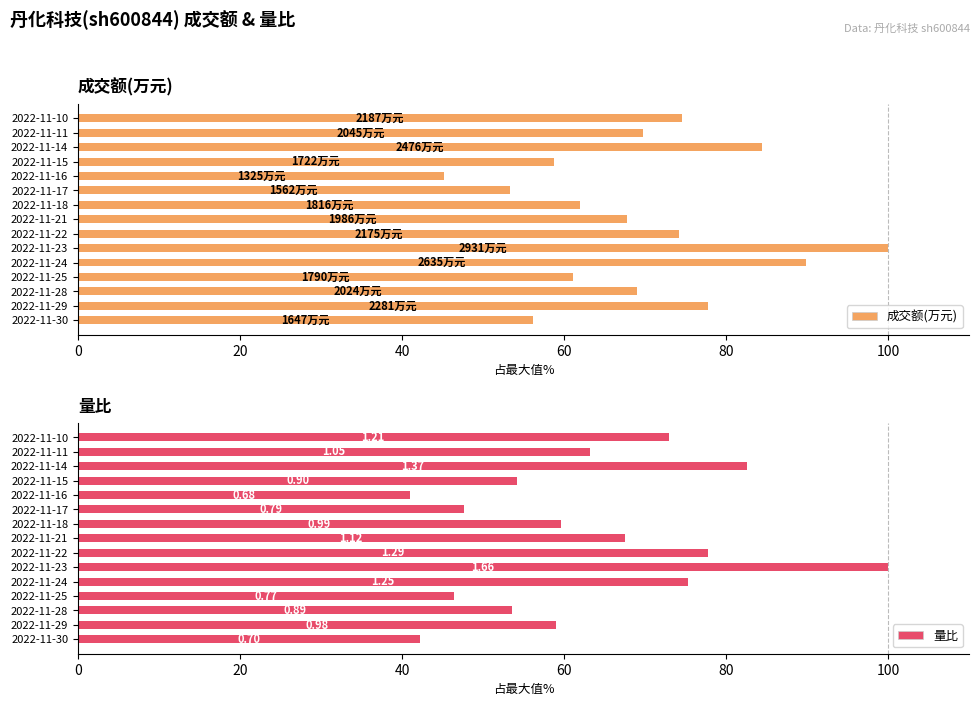

Reading left to right, transcribe all the data shown in this chart.

成交额(万元): 56.2	77.8	69.1	61.1	89.9	100.0	74.2	67.8	62.0	53.3	45.2	58.8	84.5	69.8	74.6
量比: 42.2	59.0	53.6	46.4	75.3	100.0	77.7	67.5	59.6	47.6	41.0	54.2	82.5	63.3	72.9